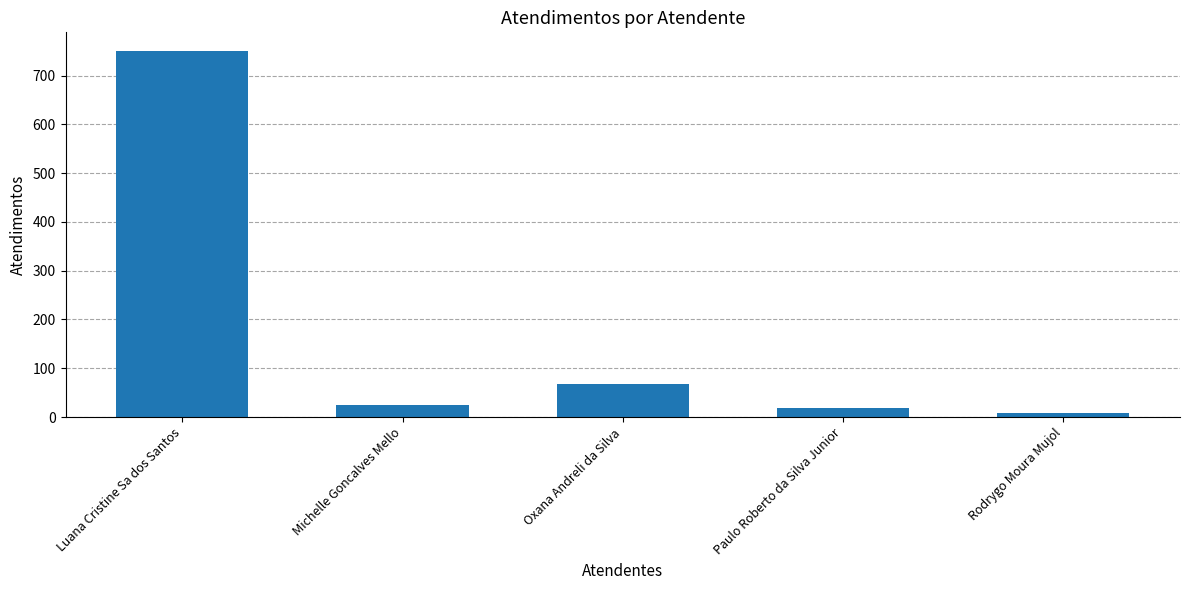

What is the difference between the maximum and minimum values?

743